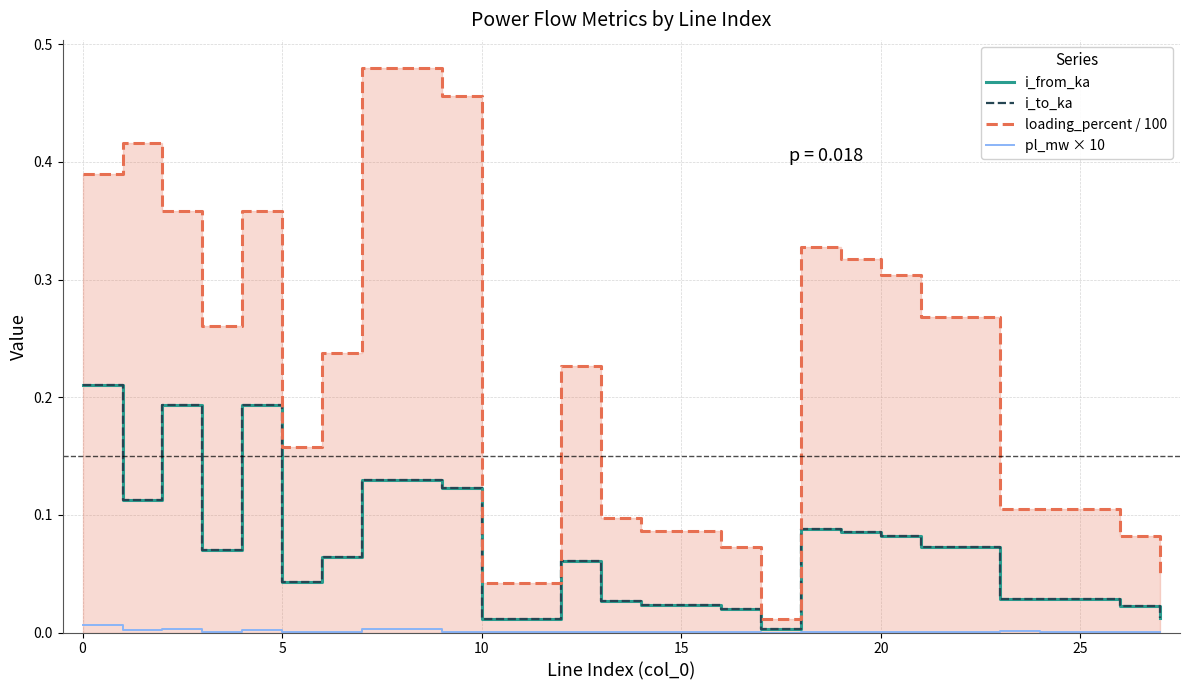

At how many categories does at least one series exceed 0?

28